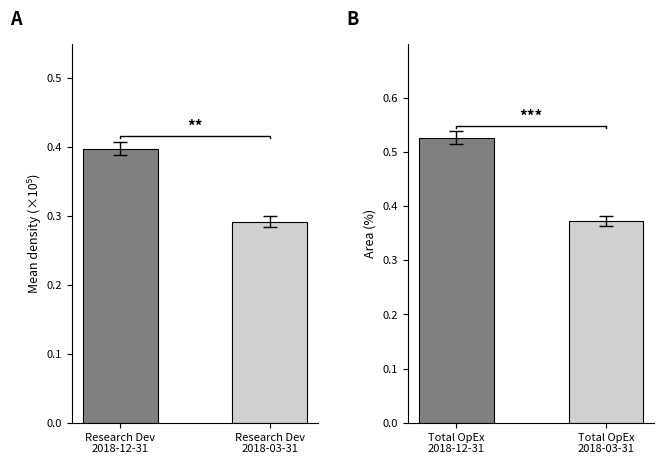

What is the value of the Research Development bar at the 1st from the left?

0.4